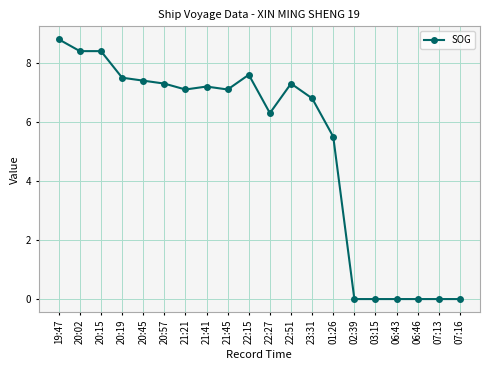

Reading left to right, extract all data points from this chart.

8.8	8.4	8.4	7.5	7.4	7.3	7.1	7.2	7.1	7.6	6.3	7.3	6.8	5.5	0.0	0.0	0.0	0.0	0.0	0.0